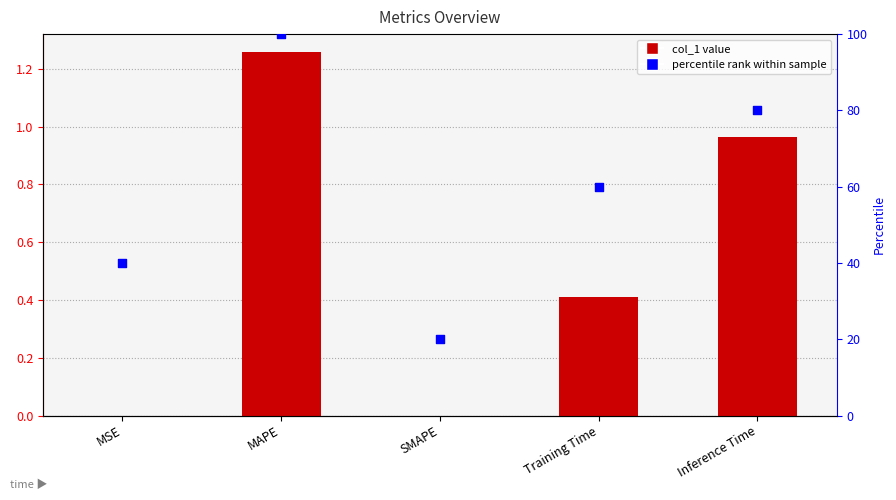

At which category is the sum across all series the highest?

MAPE